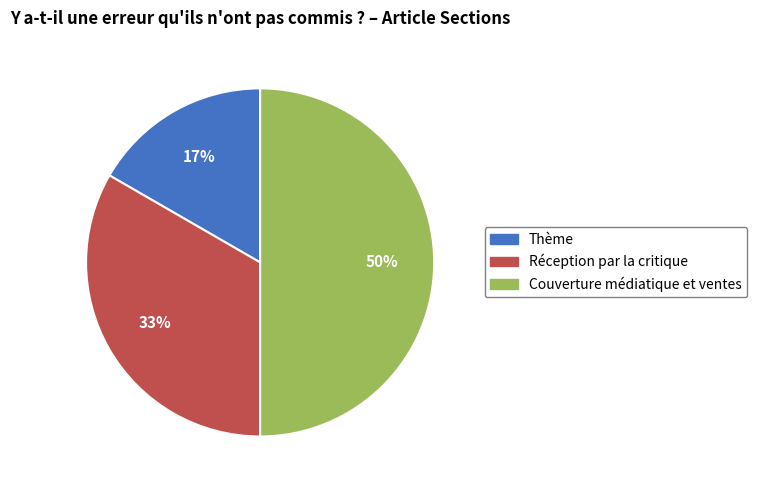

True or false: Couverture médiatique et ventes accounts for 50% of the total.

True